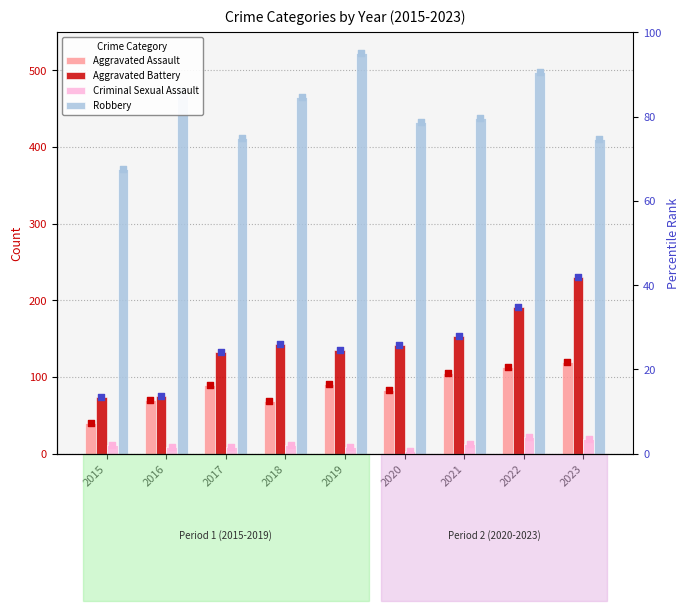

What is the total value across all series at 2023?

779